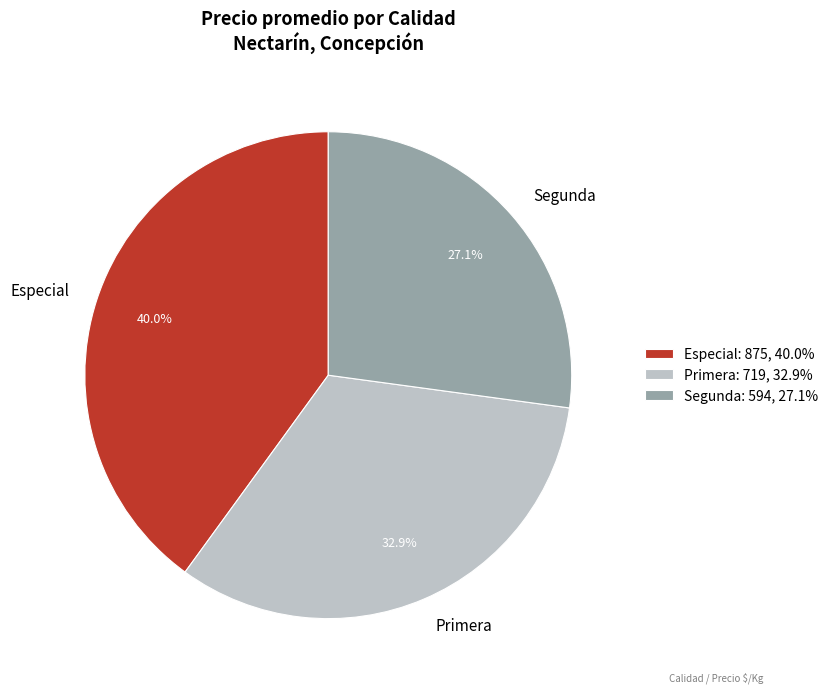

What is the ratio of the value at Especial to the value at Segunda?

1.5